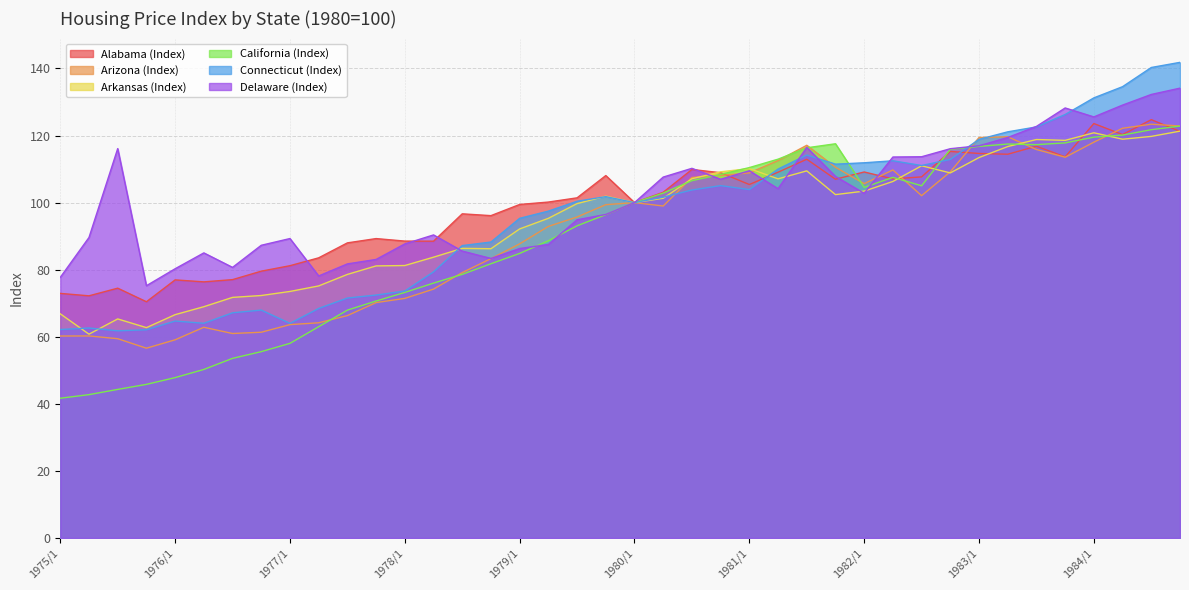

What are all the series names shown in the legend?

Alabama (Index), Arizona (Index), Arkansas (Index), California (Index), Connecticut (Index), Delaware (Index)